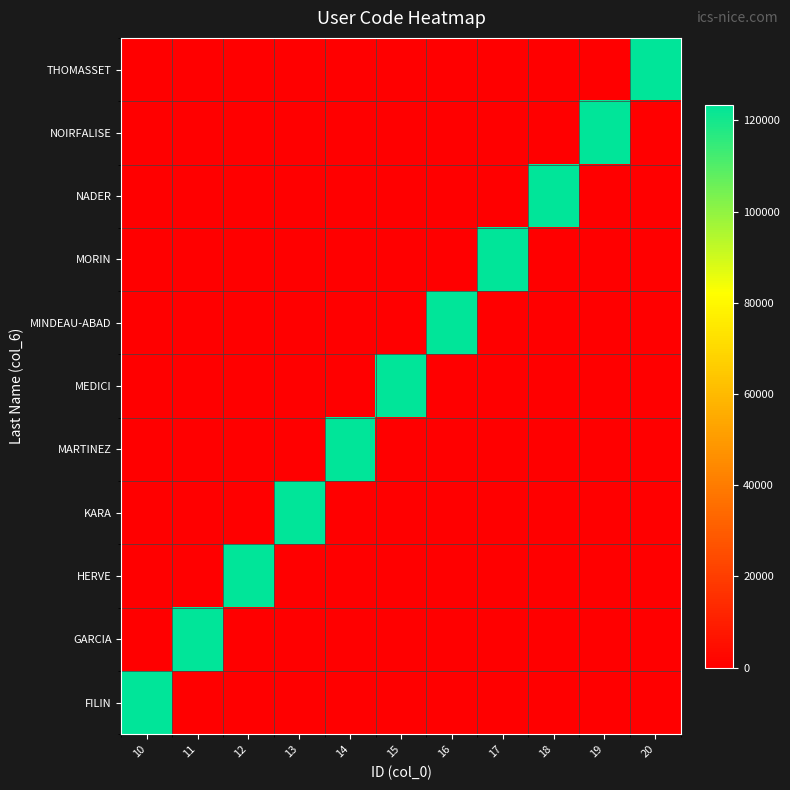

Count the number of categories in the chart.

11